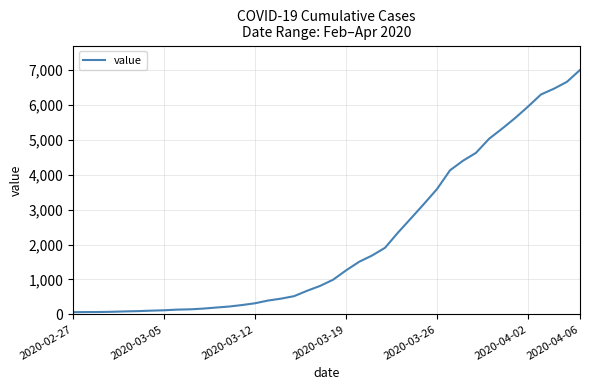

What is the greatest value displayed?

6995